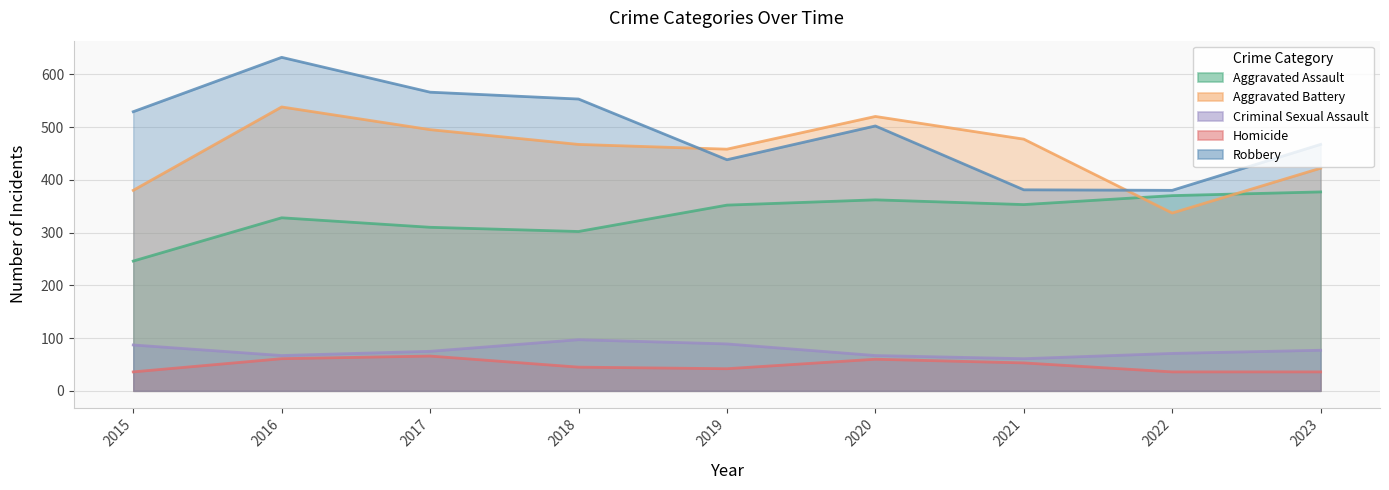

Reading right to left, list all the values displayed in this chart.

Aggravated Assault: 377	370	353	362	352	302	310	328	246
Aggravated Battery: 422	337	477	520	458	467	495	538	380
Criminal Sexual Assault: 77	71	61	67	89	97	75	67	87
Homicide: 36	36	53	60	42	45	66	61	36
Robbery: 467	380	381	502	438	553	566	632	529